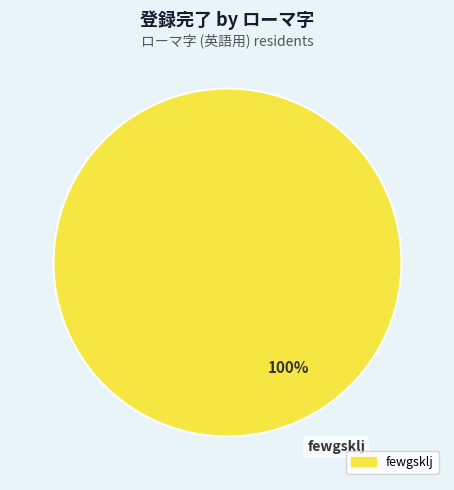

Does any single category account for the majority?

Yes